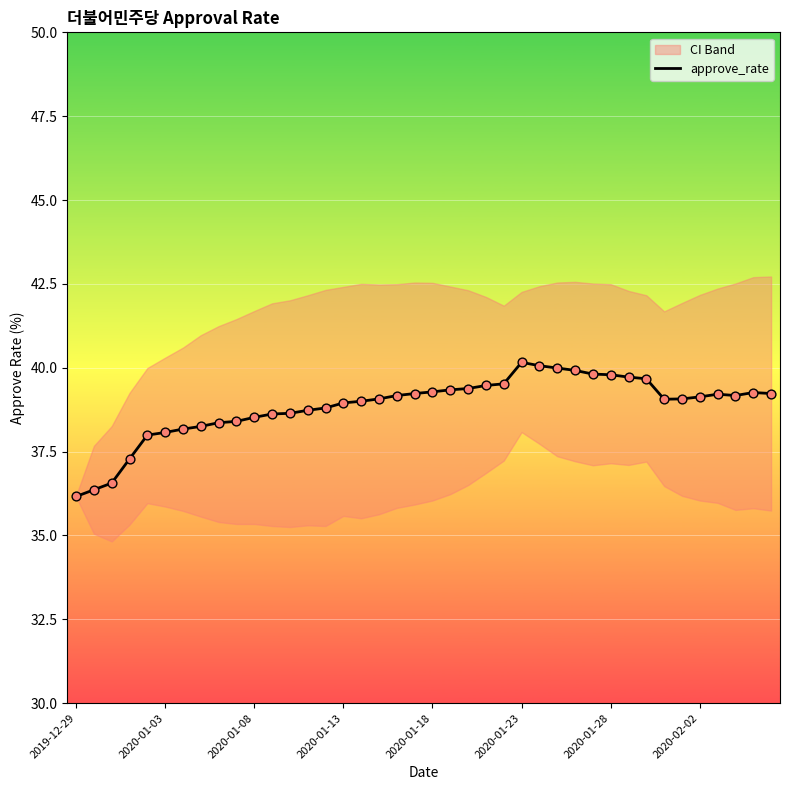

What is the change in value from 13 to 26?

+1.3